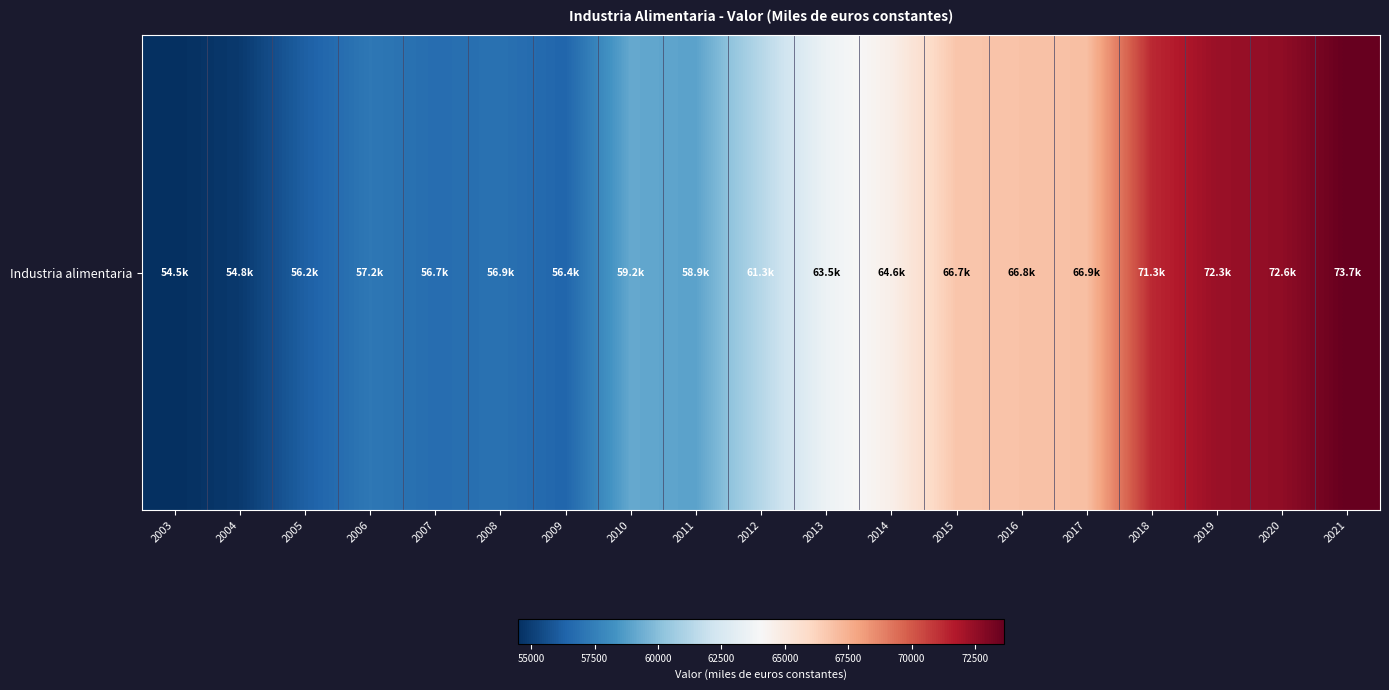

What is the difference between the maximum and minimum values?

19199.2